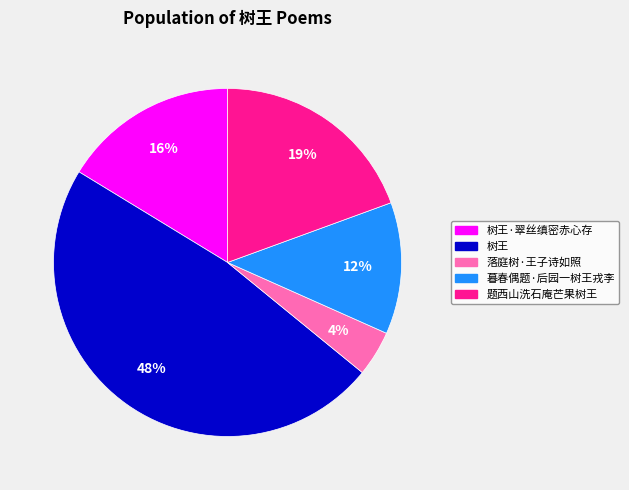

To the nearest percent, what portion does 暮春偶题·后园一树王戎李 represent?

12%